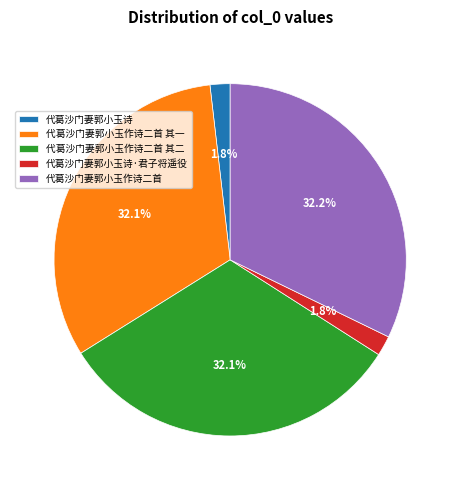

Does 代葛沙门妻郭小玉诗 account for over 50% of the chart?

No